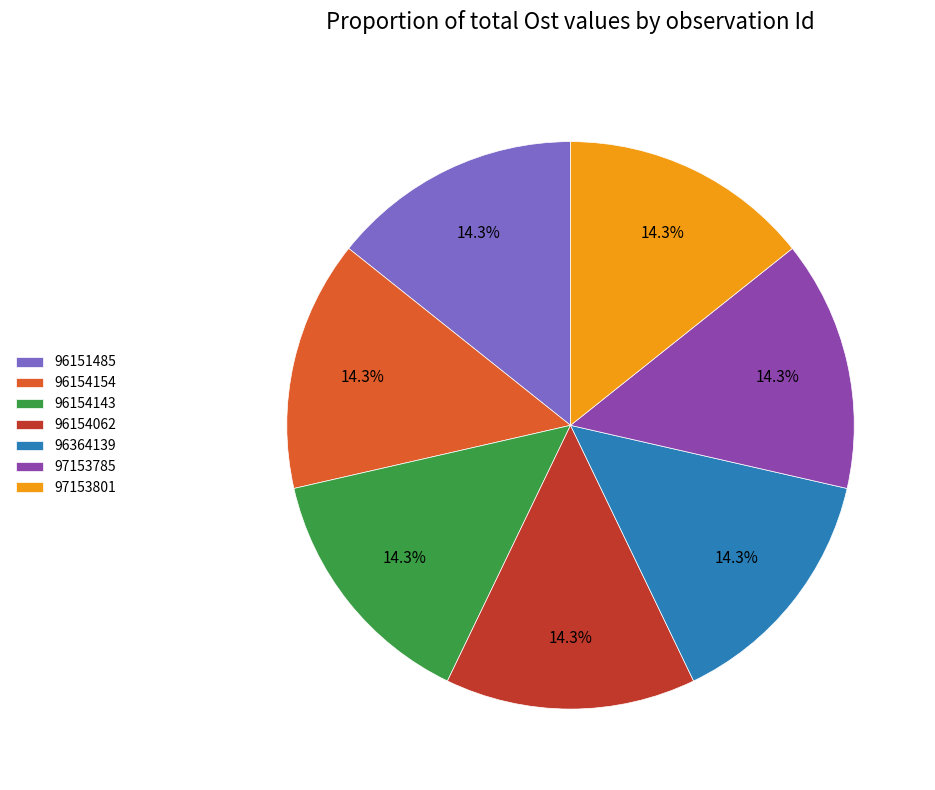

Combined, do 97153785 and 96364139 account for over 50%?

No